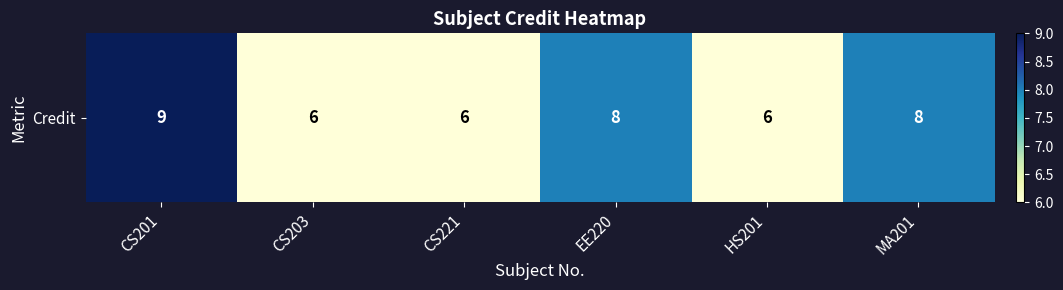

How many distinct data groups are displayed?

1